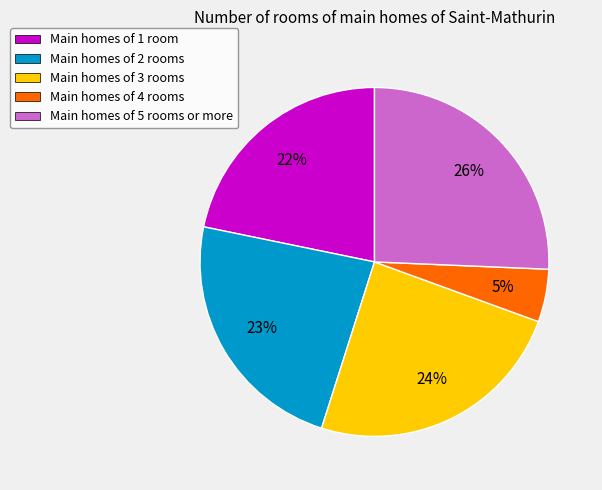

Is the sum of Main homes of 3 rooms and Main homes of 1 room greater than half?

No